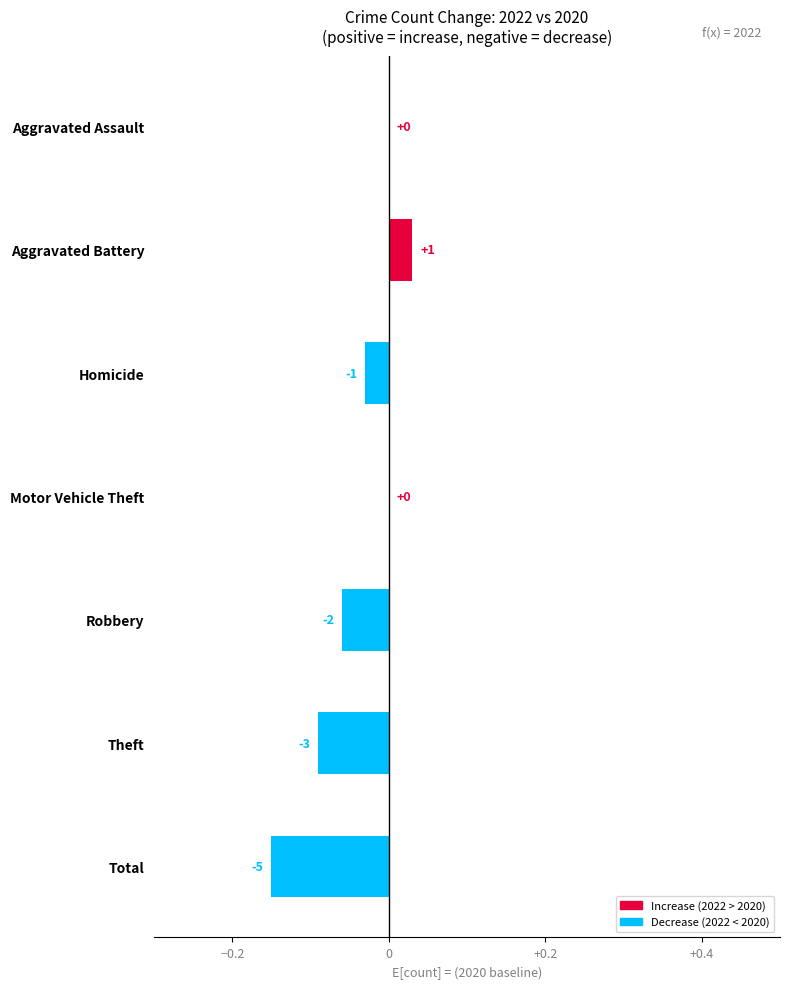

What is the difference between the maximum and minimum values?

0.2